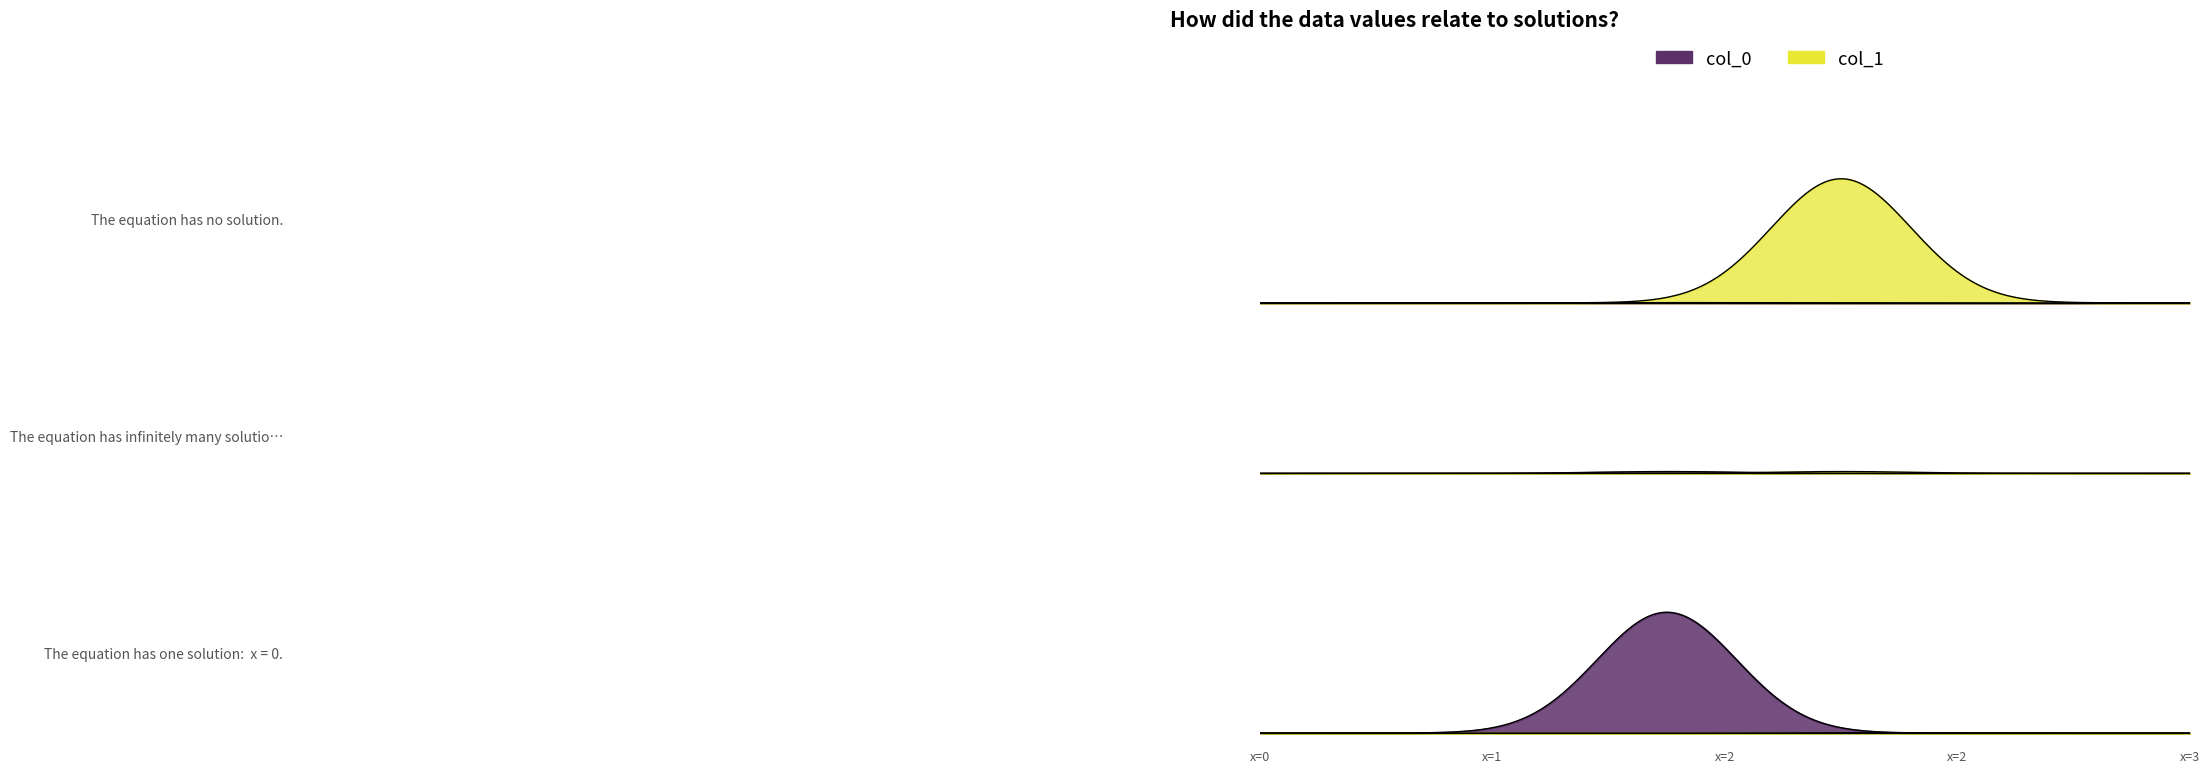

How many categories are shown in the chart?

3